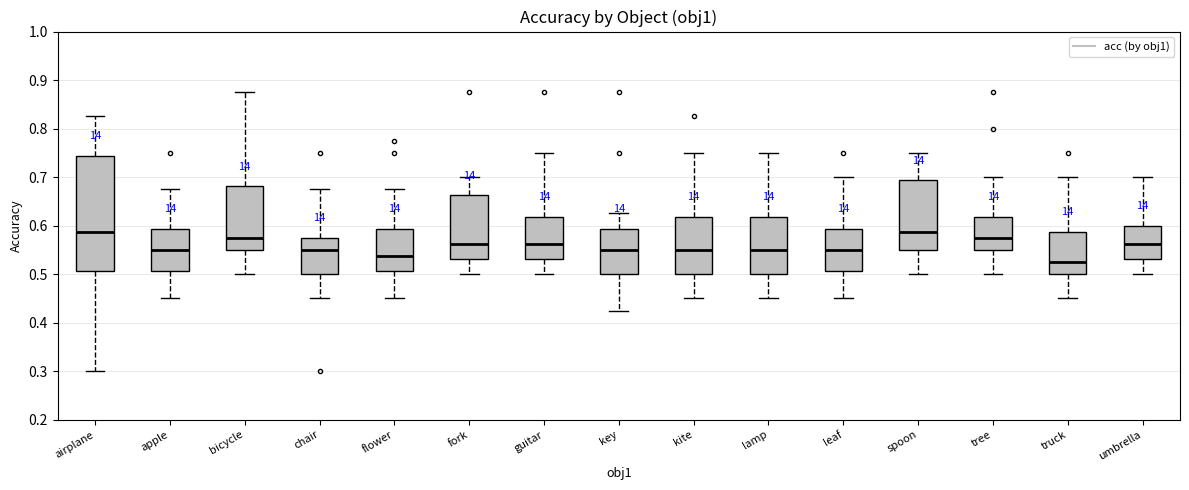

Comparing the boxes themselves (not the whiskers), which one is the tallest?

airplane